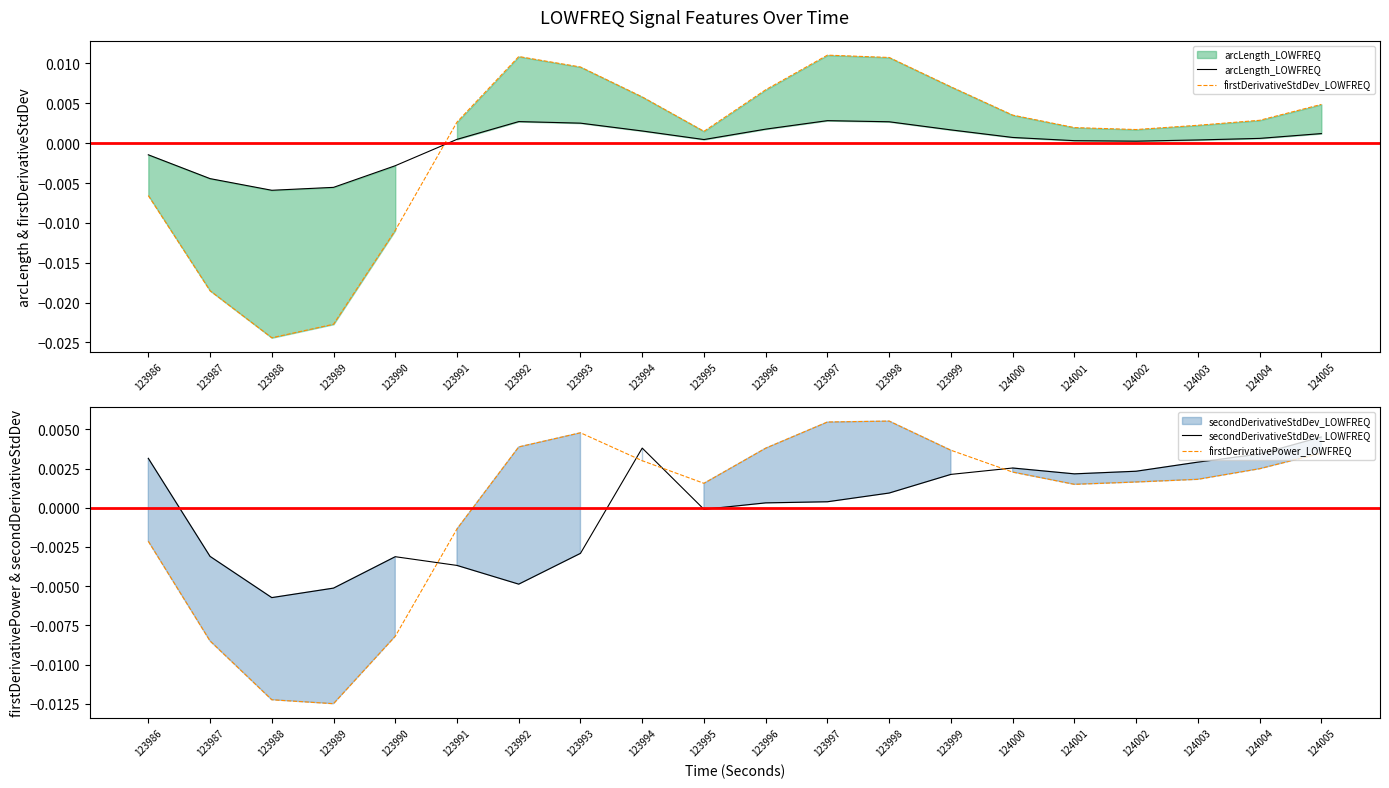

How many values in the arcLength_LOWFREQ series exceed 0?

15